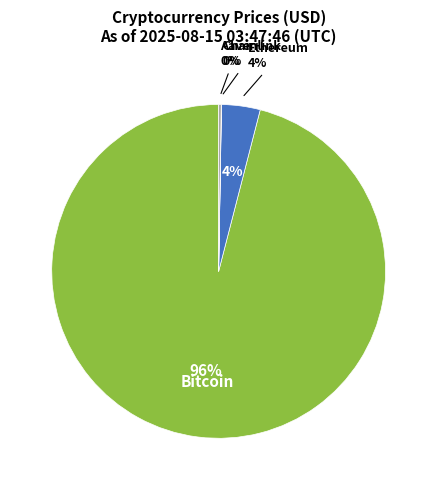

How many segments does this pie chart have?

4